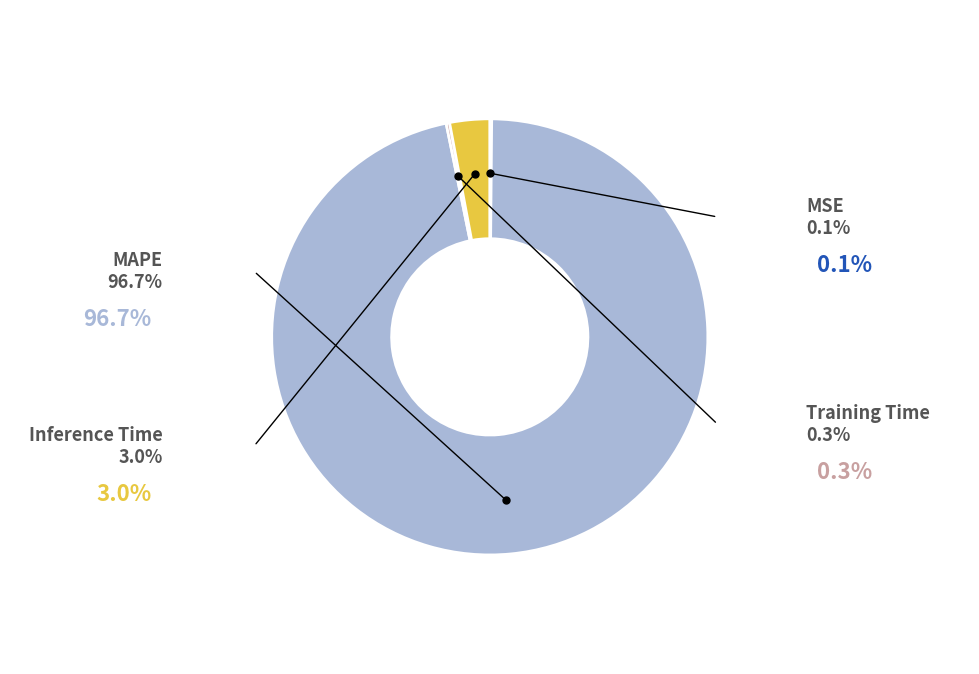

What is the majority slice?

MAPE